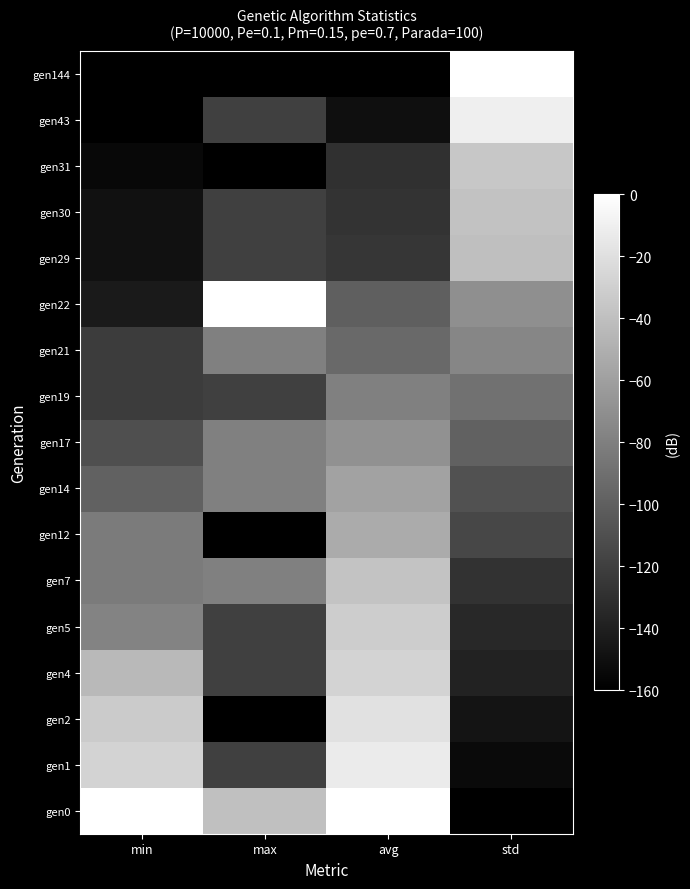

At which category does the chart reach its minimum across all series?

std